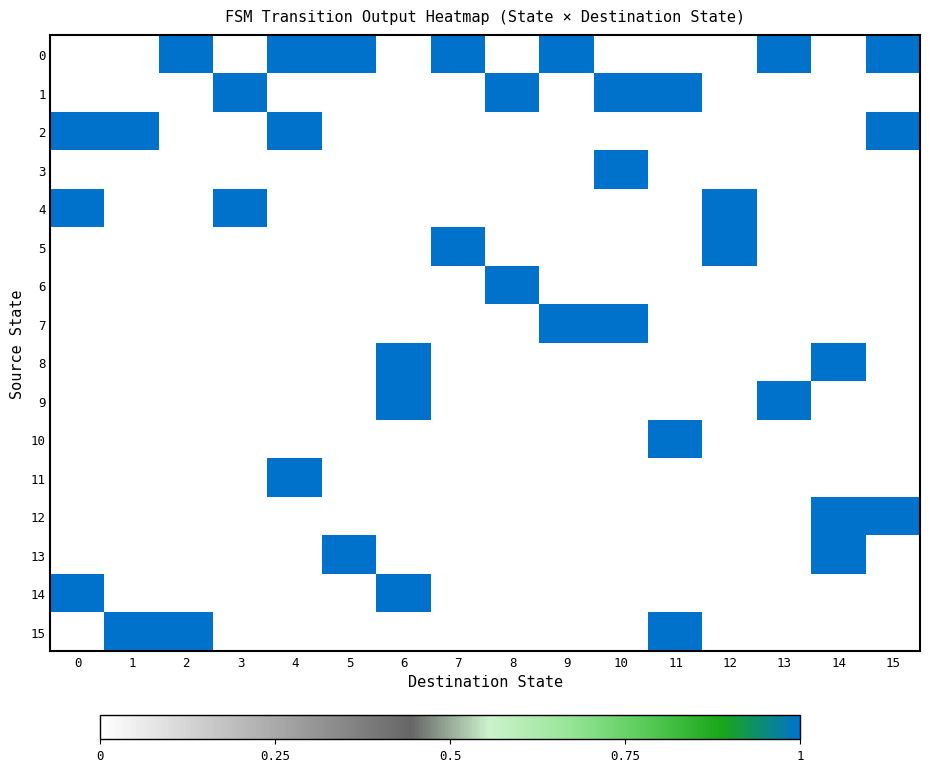

Which has a higher value, 13 or 2?

13